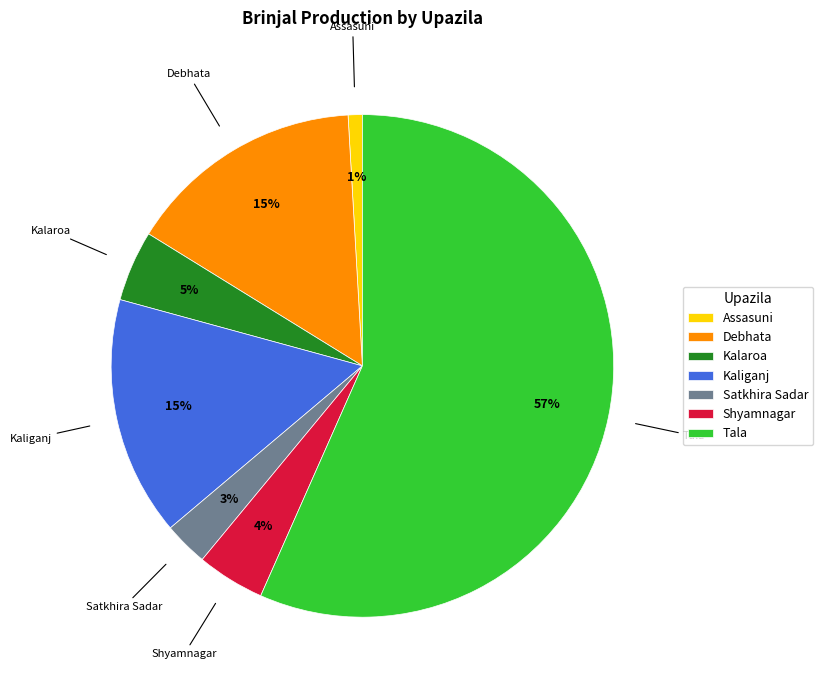

To the nearest percent, what portion does Satkhira Sadar represent?

3%